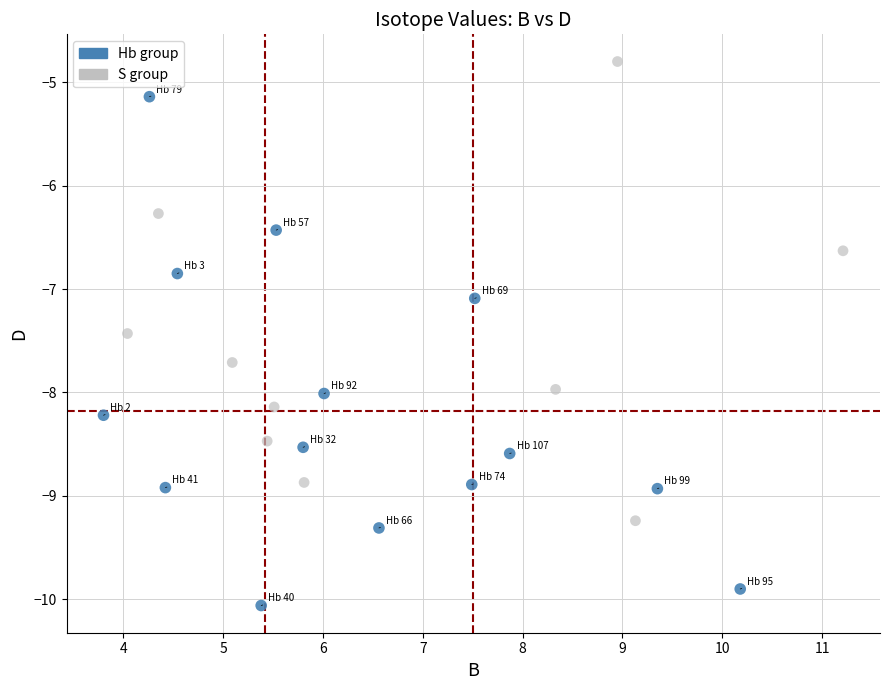

Which series reaches the maximum Y coordinate?

S group